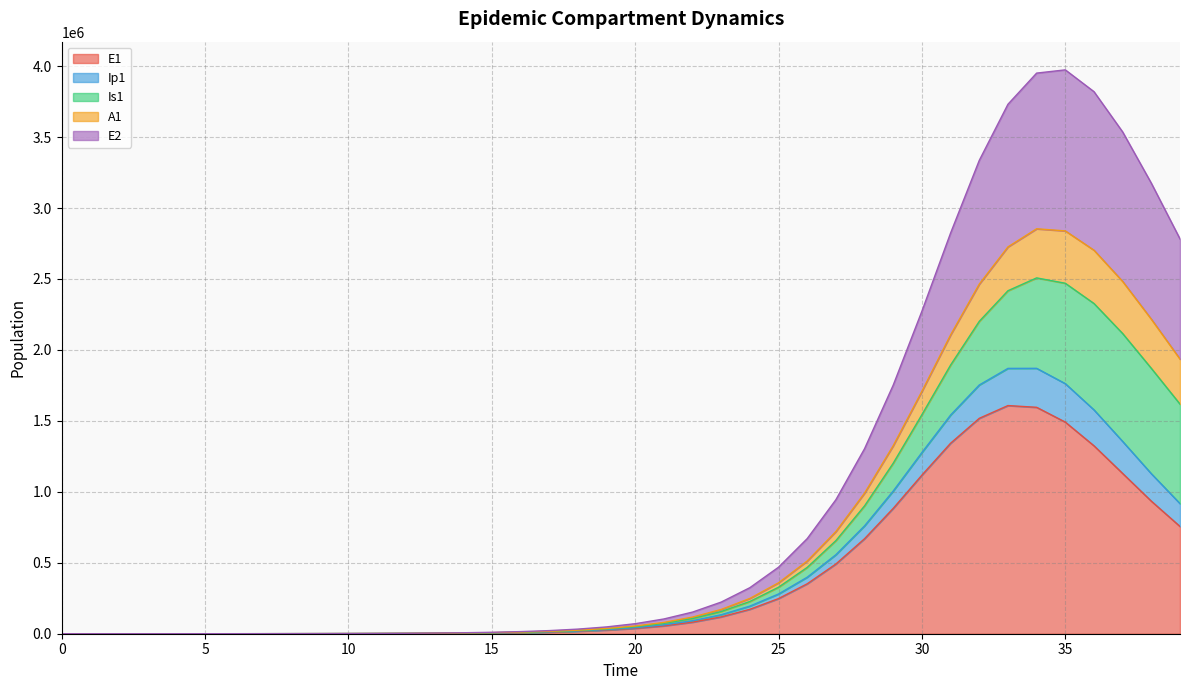

At which label does E1 first exceed 37744?

20